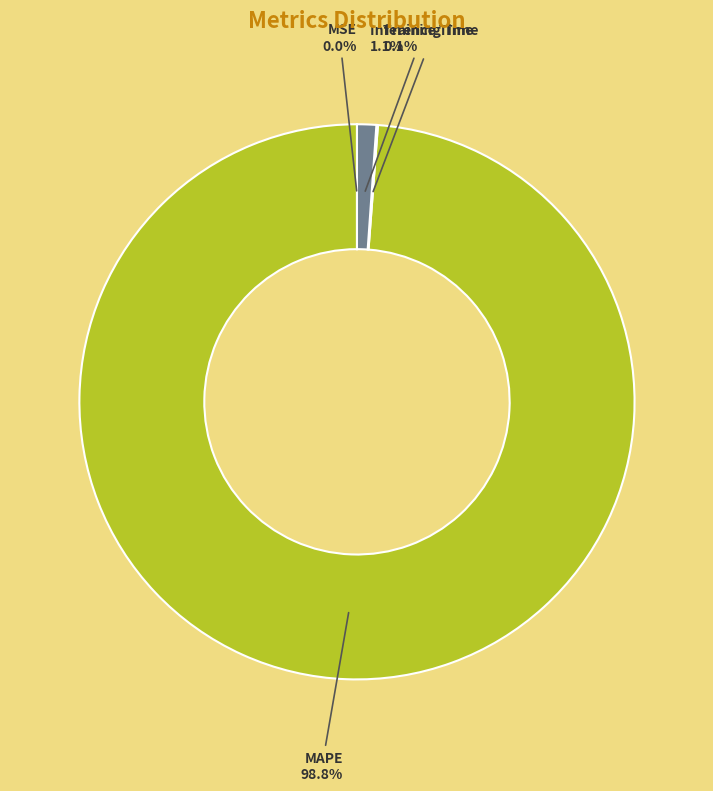

Which category accounts for the majority?

MAPE